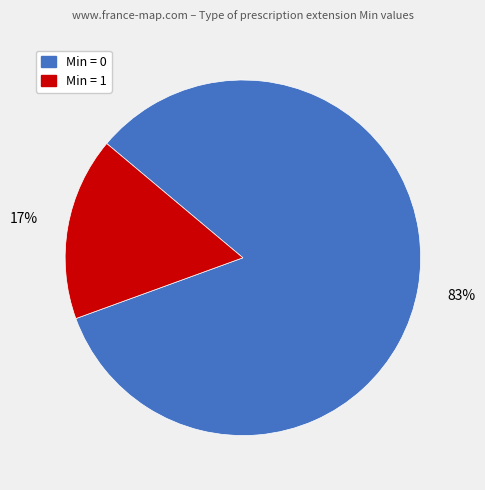

To the nearest percent, what is the average slice percentage?

50%